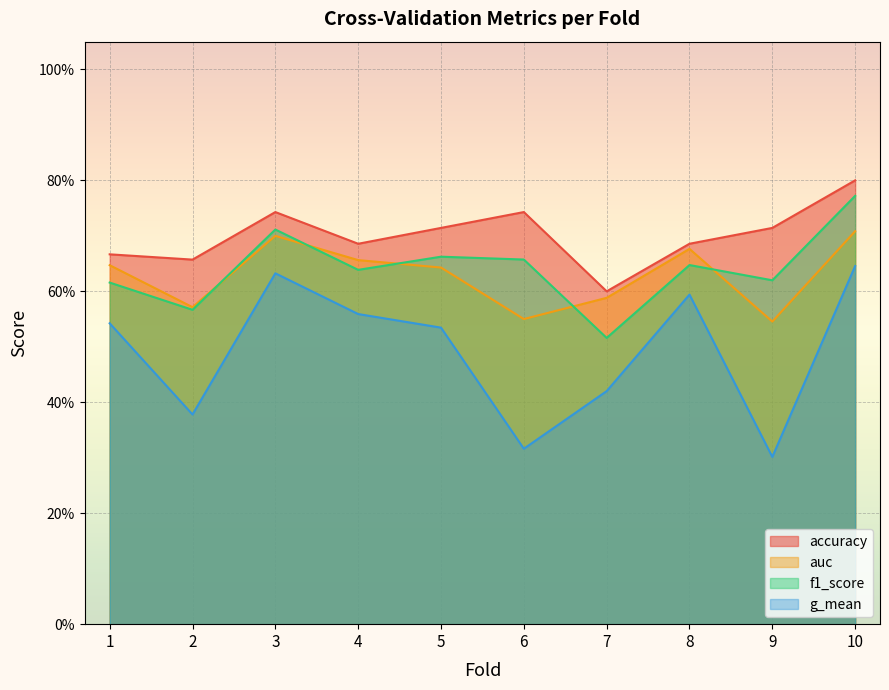

Count the number of categories in the chart.

10